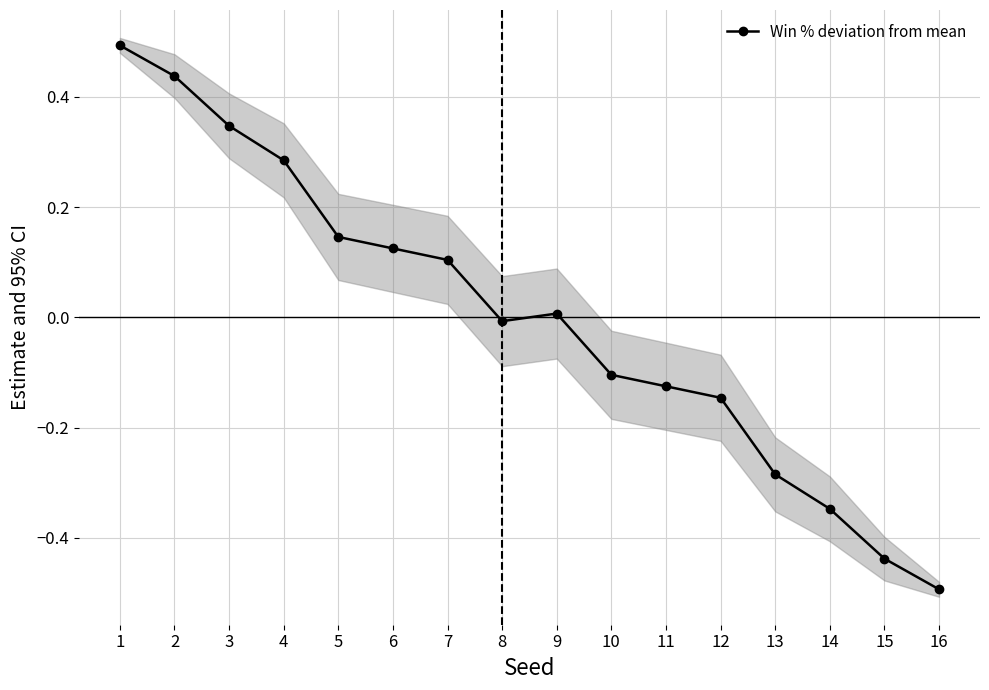

How many lines are shown in the chart?

1